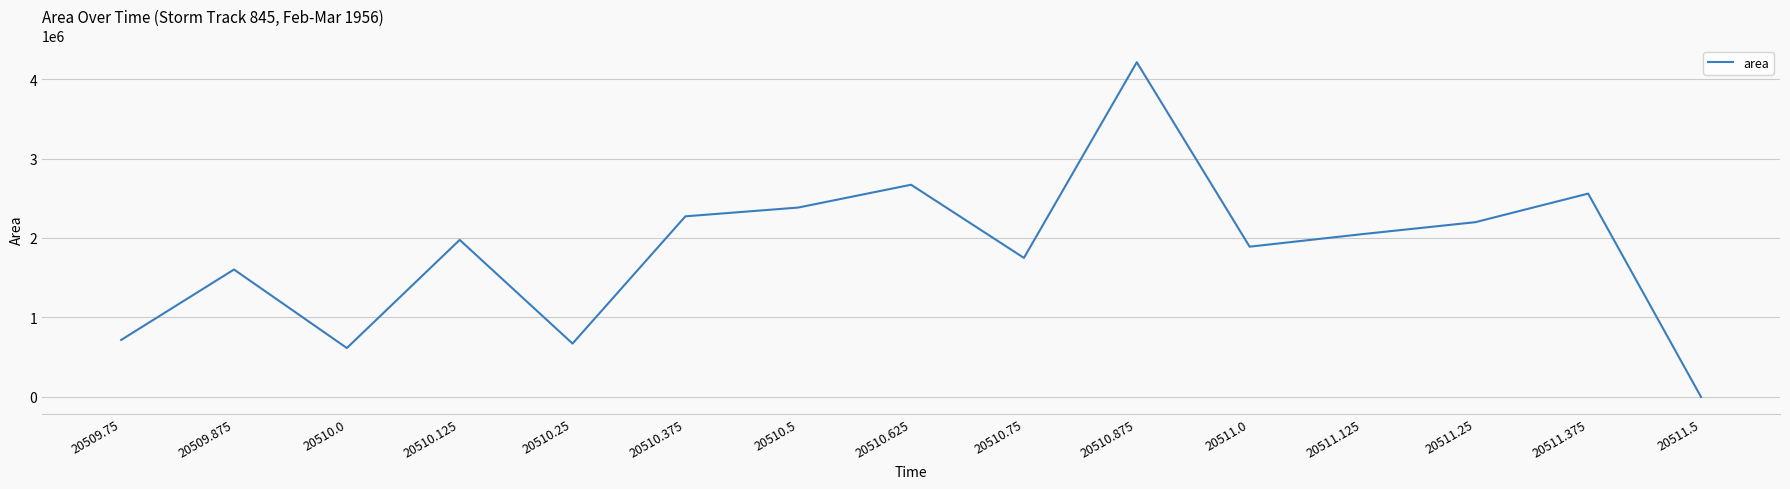

The value at 20510.5 is 2383125. True or false?

True